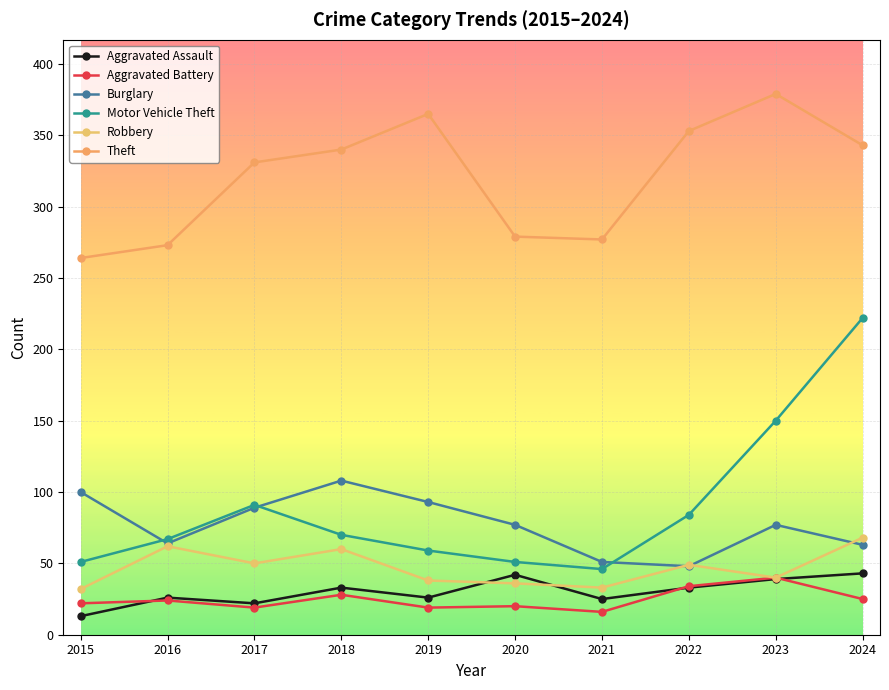

What are all the series names shown in the legend?

Aggravated Assault, Aggravated Battery, Burglary, Motor Vehicle Theft, Robbery, Theft